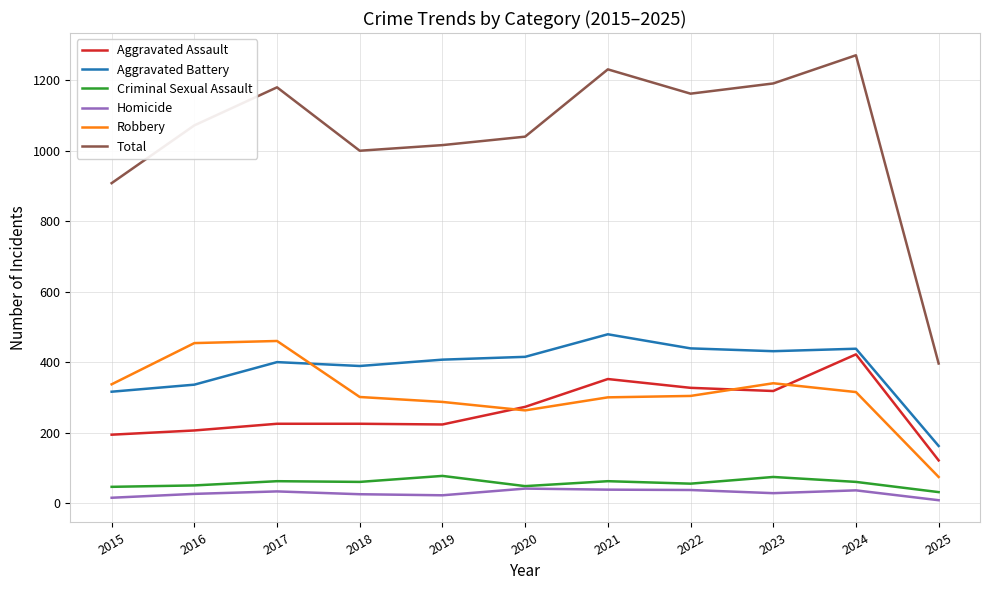

What value does the Aggravated Battery series have at 2023?

431